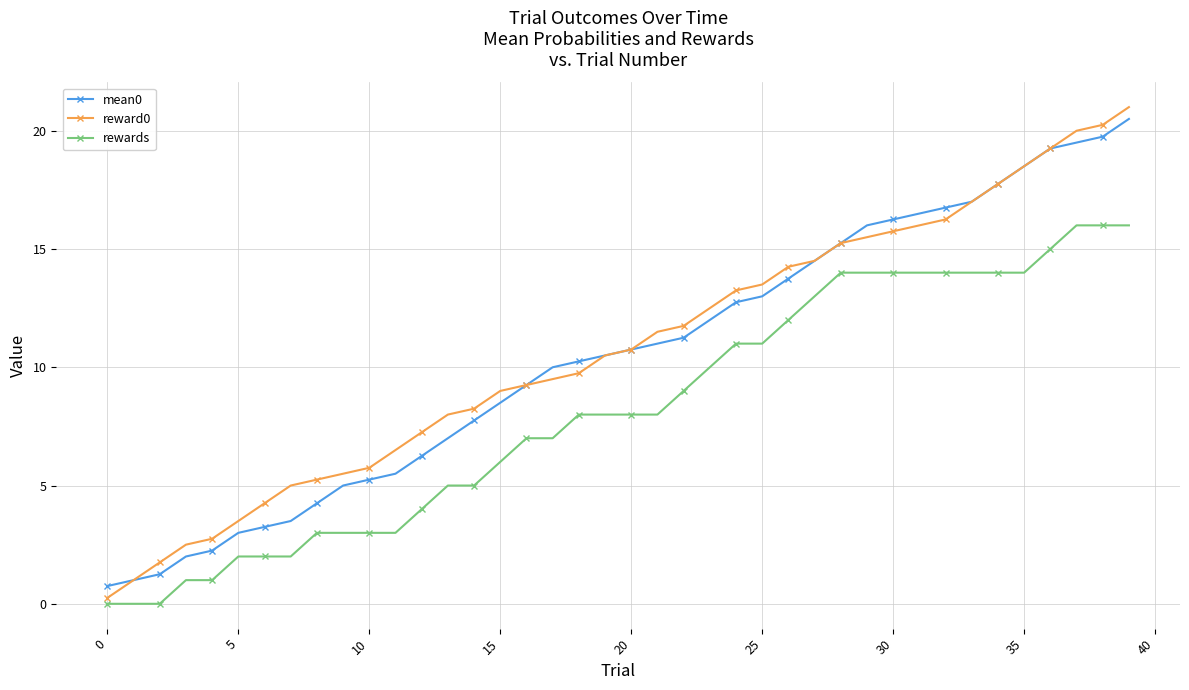

What is the value of the rewards point at the 28th from the left?

13.0